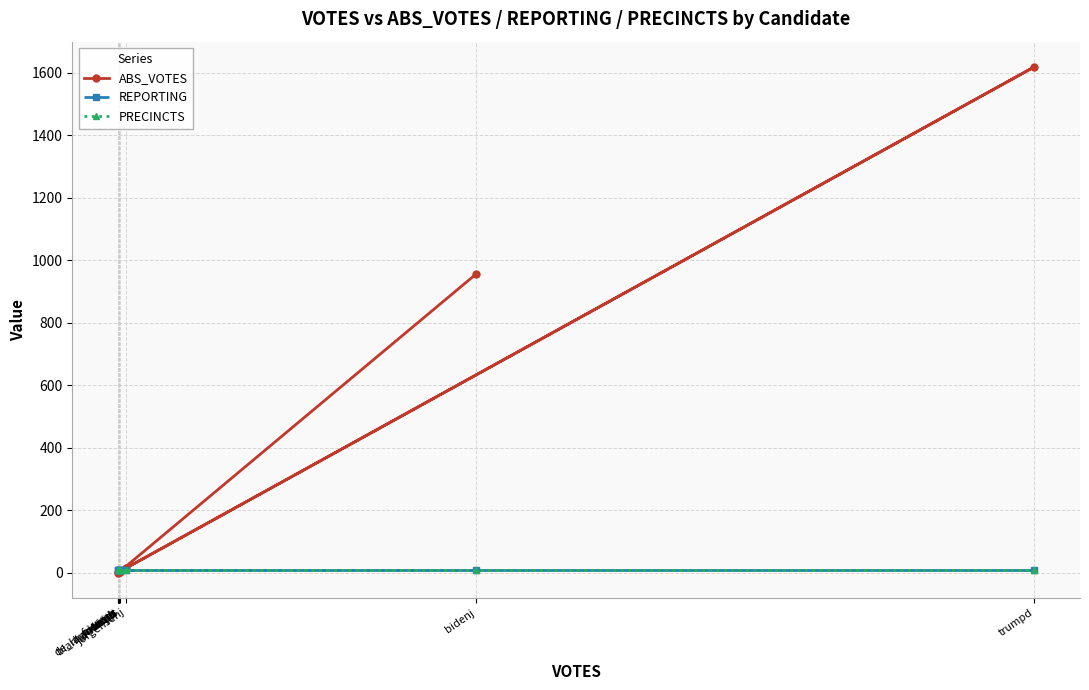

Reading left to right, what are all the values shown in this chart?

ABS_VOTES: 955	3	1	4	15	2	2	1618	3	4
REPORTING: 8	8	8	8	8	8	8	8	8	8
PRECINCTS: 8	8	8	8	8	8	8	8	8	8